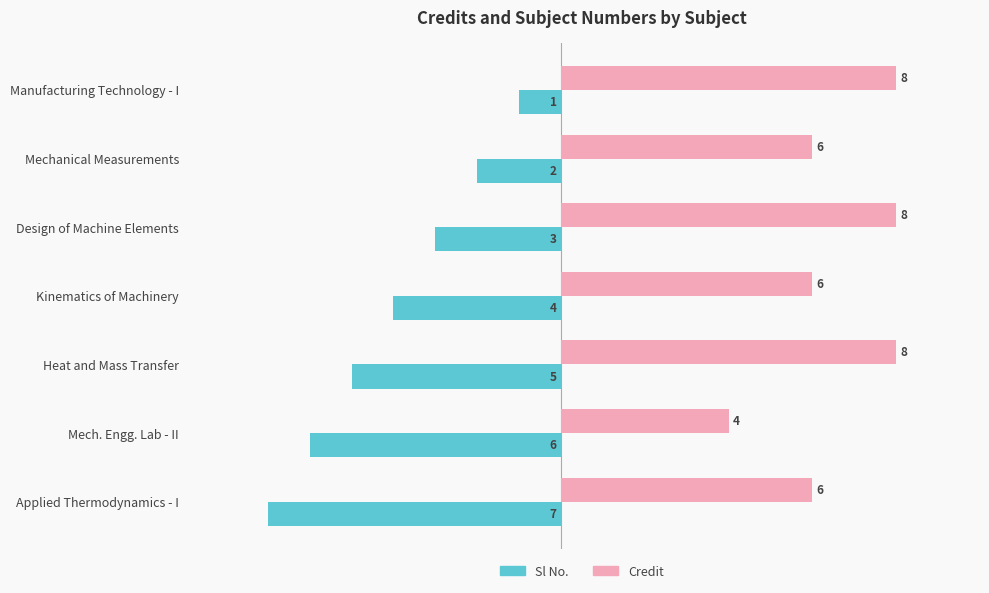

Which category has the lowest value across all series?

Applied Thermodynamics - I